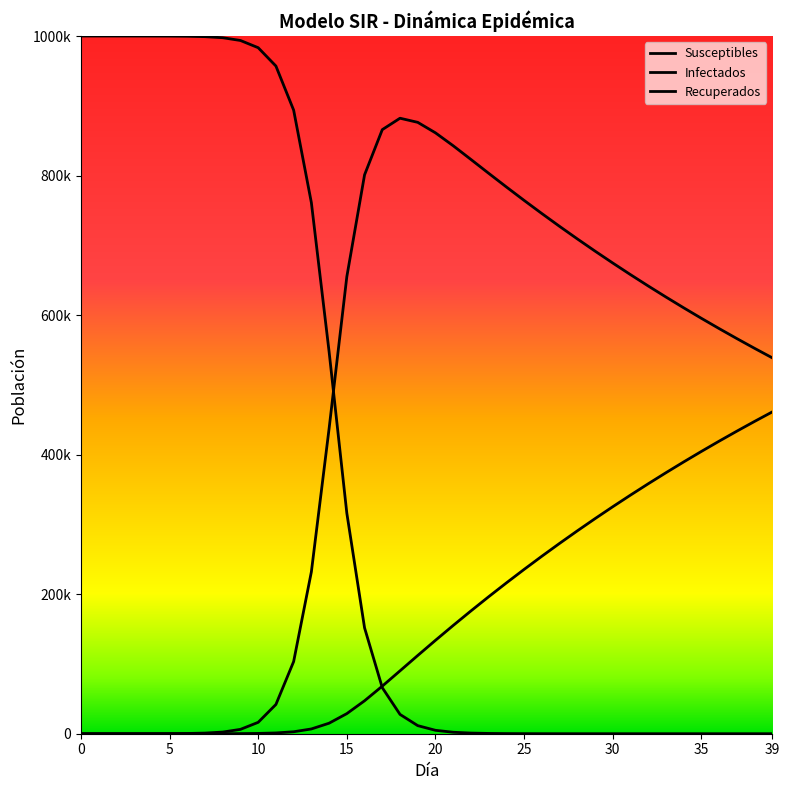

Between 39 and 17, which is larger?

17